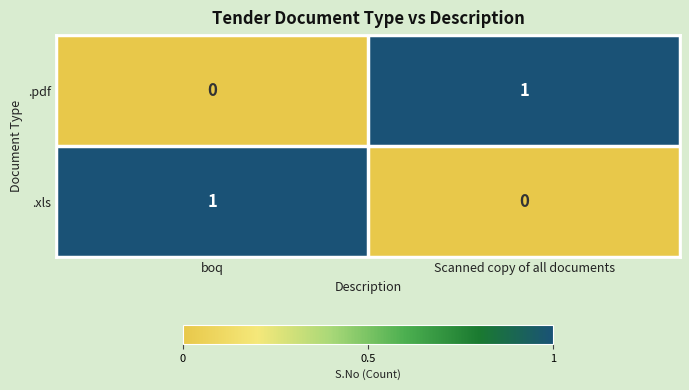

Where is .xls nearest to the value 0?

Scanned copy of all documents